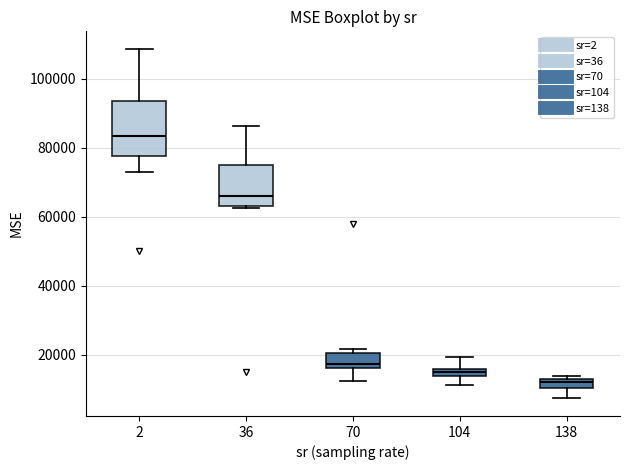

Where is the upper edge of the box at x = 138 on the y-axis? The values are not printed on the chart, so give them approximately, as read against the axis.

12000